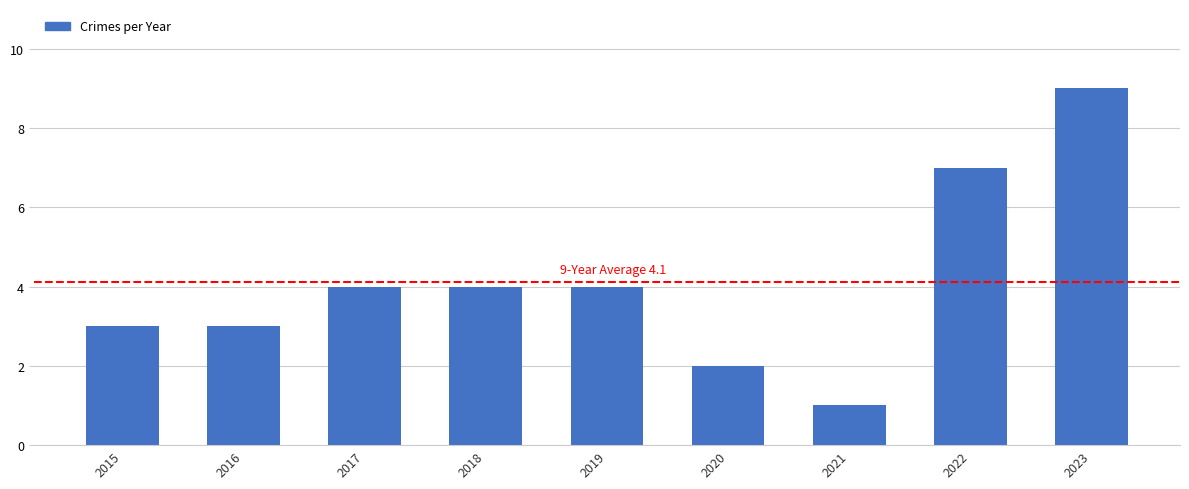

True or false: the data shows 3 at 2020.

False